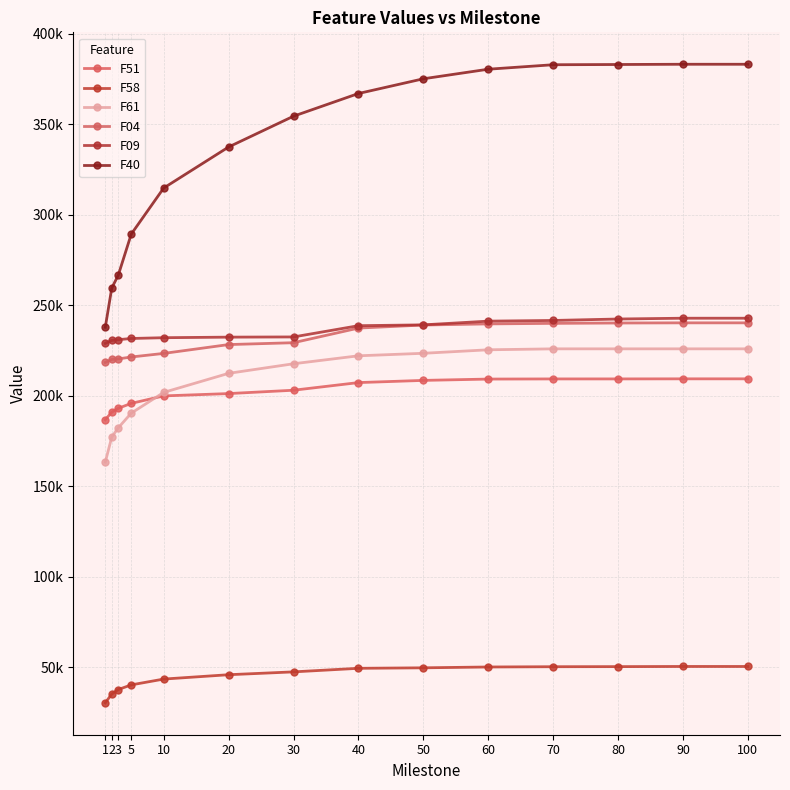

The F61 series shows 190333.0 at 5. True or false?

True